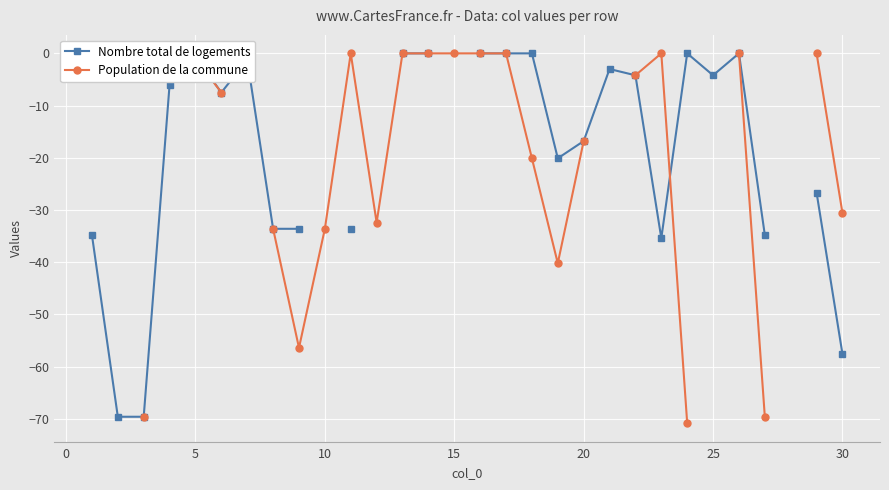

What are all the series names shown in the legend?

Nombre total de logements, Population de la commune